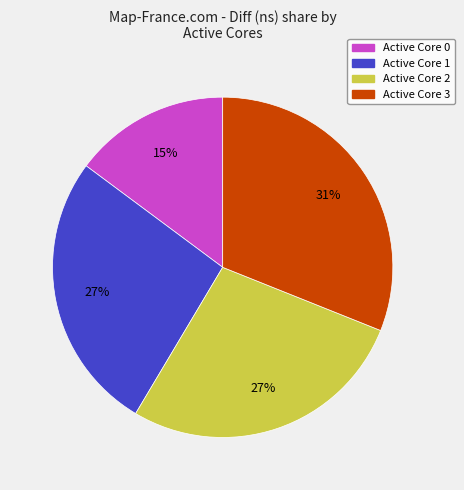

Does Active Core 1 account for over 50% of the chart?

No